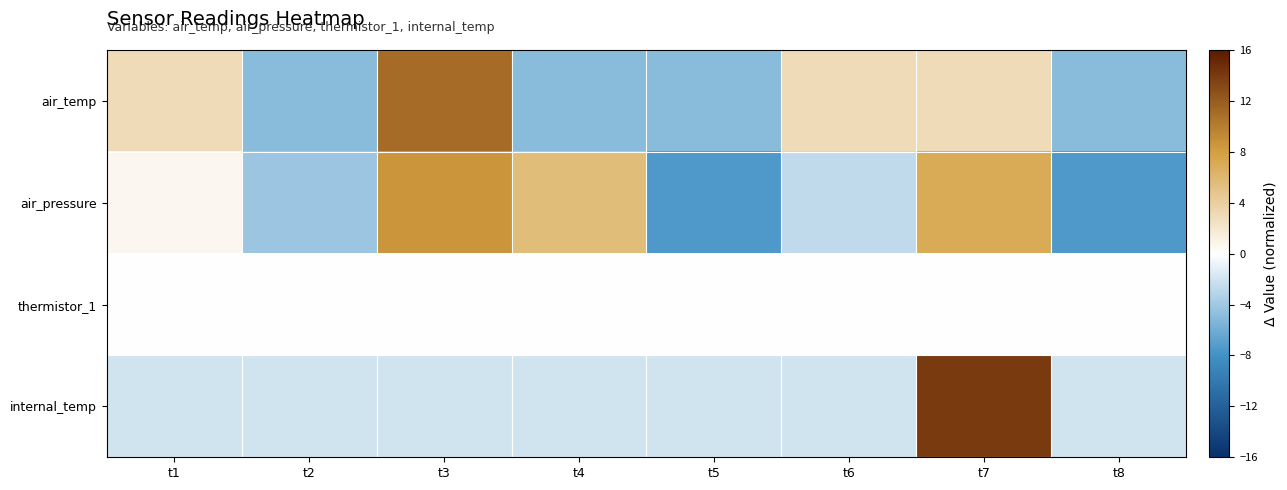

Reading left to right, extract all data points from this chart.

air_temp: t1=3.0	t2=-5.0	t3=11.0	t4=-5.0	t5=-5.0	t6=3.0	t7=3.0	t8=-5.0
air_pressure: t1=0.6	t2=-4.2	t3=8.6	t4=5.5	t5=-7.4	t6=-2.7	t7=7.0	t8=-7.4
thermistor_1: t1=0.0	t2=0.0	t3=0.0	t4=0.0	t5=0.0	t6=0.0	t7=0.0	t8=0.0
internal_temp: t1=-2.0	t2=-2.0	t3=-2.0	t4=-2.0	t5=-2.0	t6=-2.0	t7=14.0	t8=-2.0